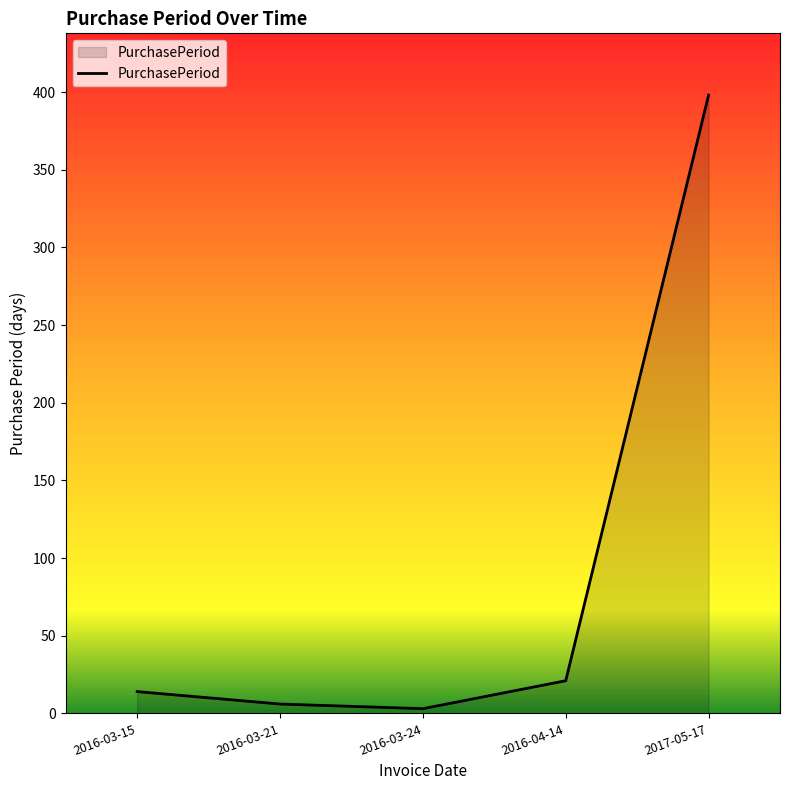

The chart shows a value of 549 at 2017-05-17. True or false?

False